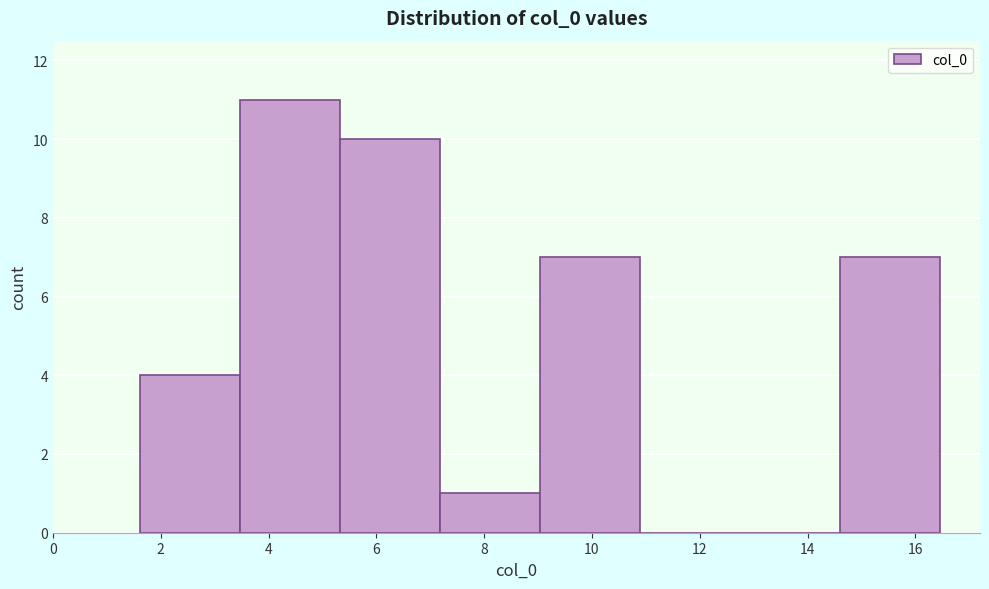

What is the height of the bar covering 14.6 to 16.4 on the x-axis? Neither the bar edges nor the heights are printed on the chart, so give them approximately, as read against the axes.

7